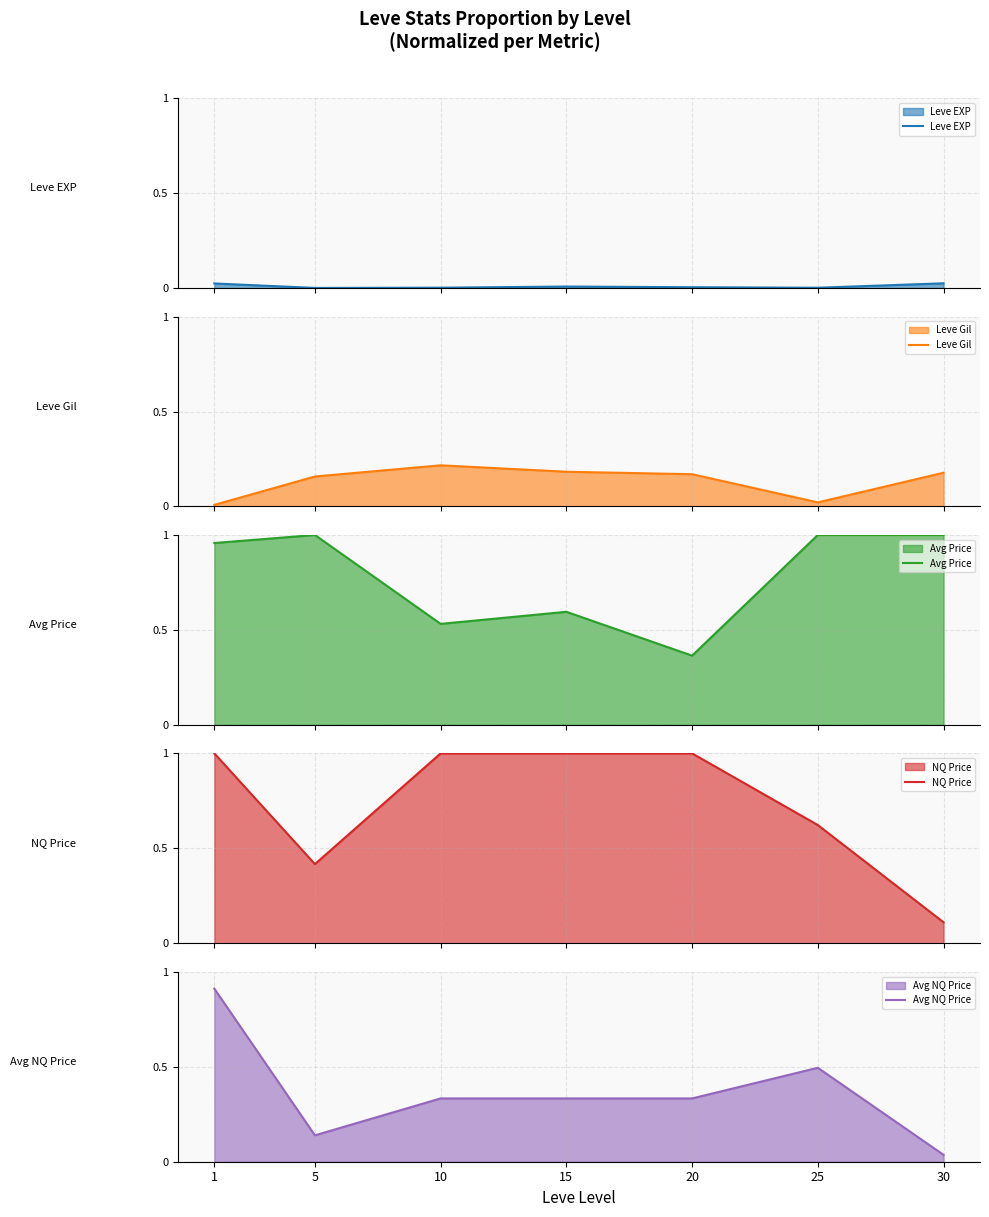

True or false: NQ Price and Avg NQ Price intersect in this chart.

False